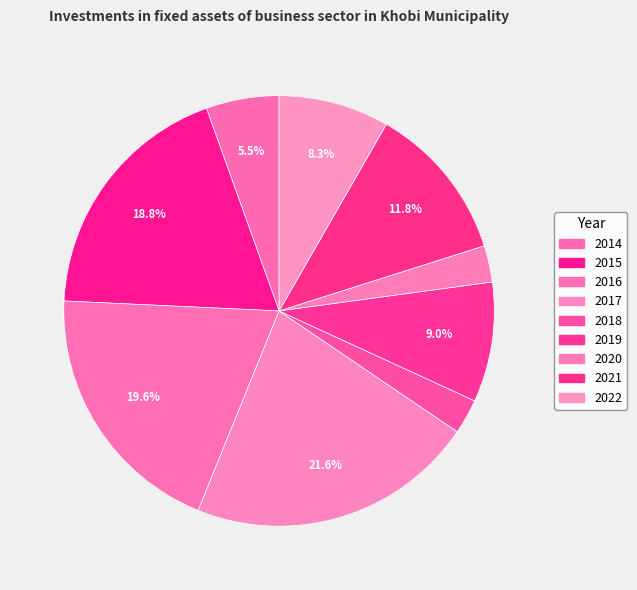

To the nearest percent, what percentage of the pie is 2018?

3%